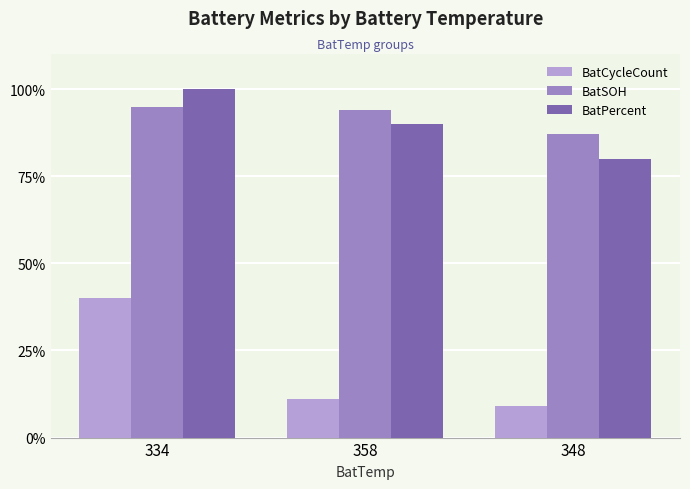

At which label does BatPercent first exceed 90?

334